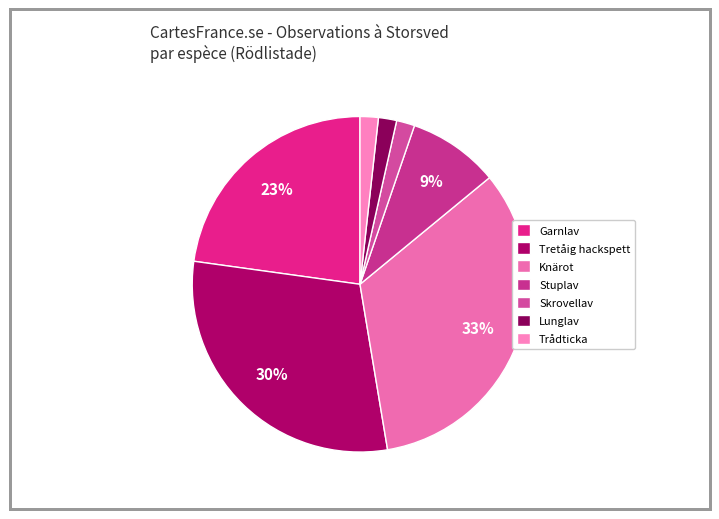

How many slices are in this pie chart?

7